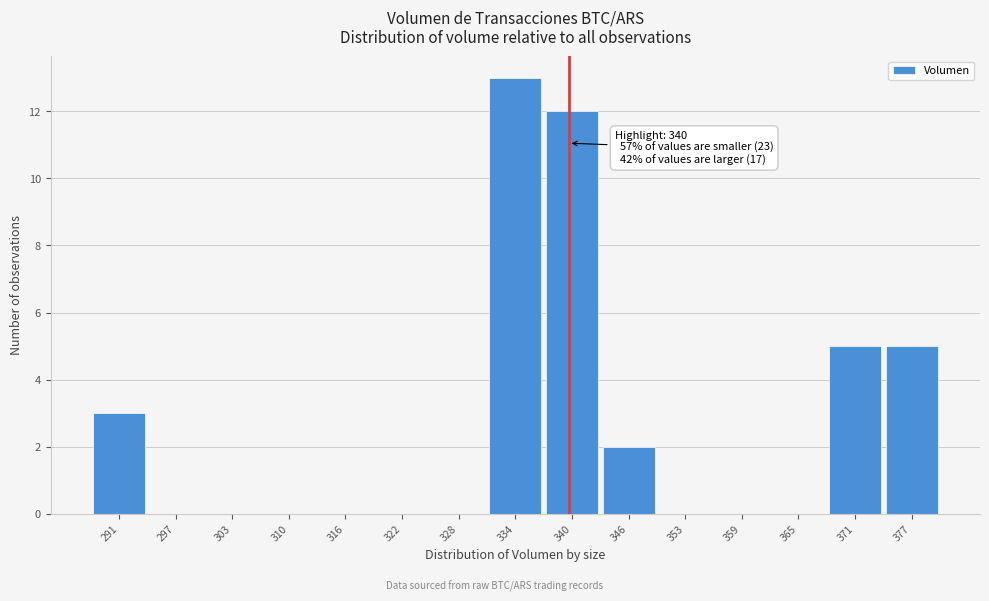

Which range on the x-axis has the tallest bar?

331 to 337